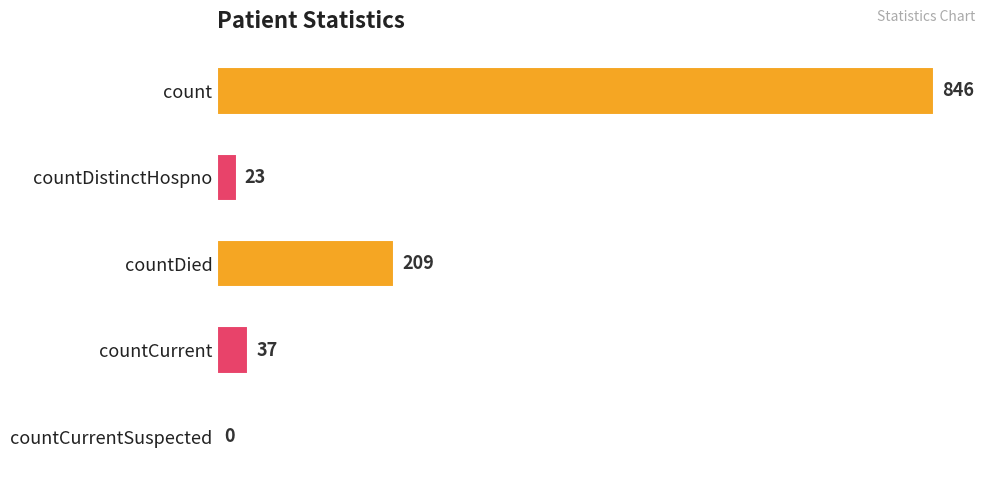

The chart shows a value of 846 at count. True or false?

True